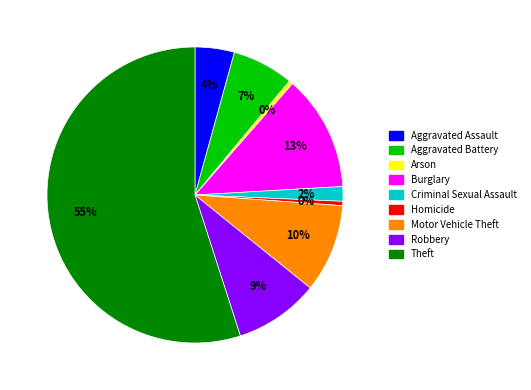

To the nearest percent, what is the difference between the largest and smallest slice percentages?

55%